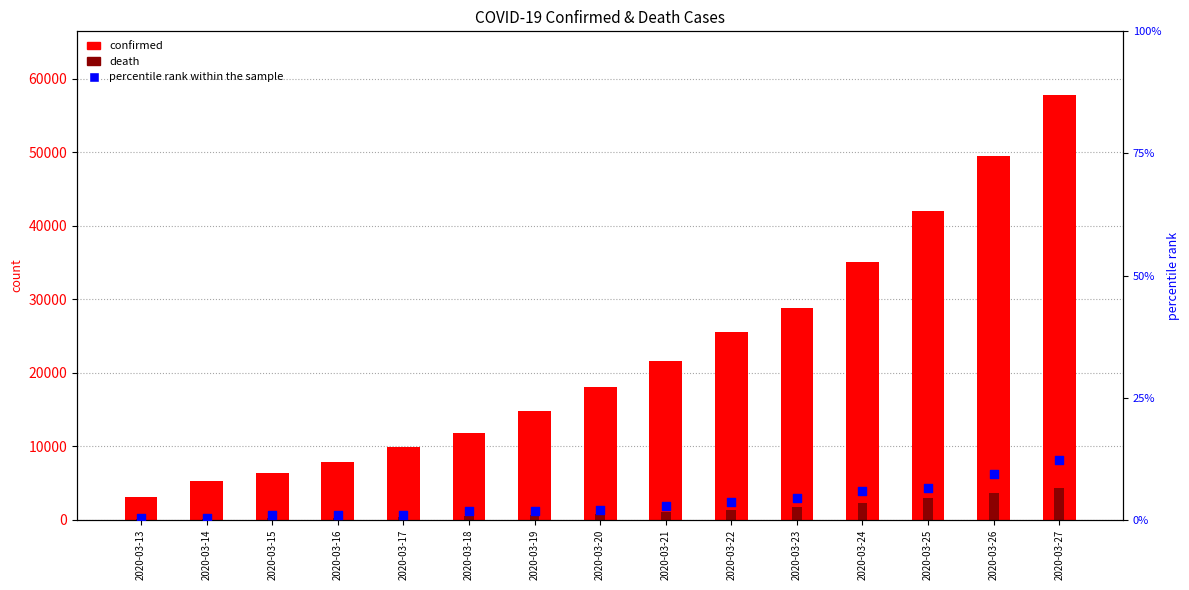

At how many categories does at least one series exceed 30435?

4